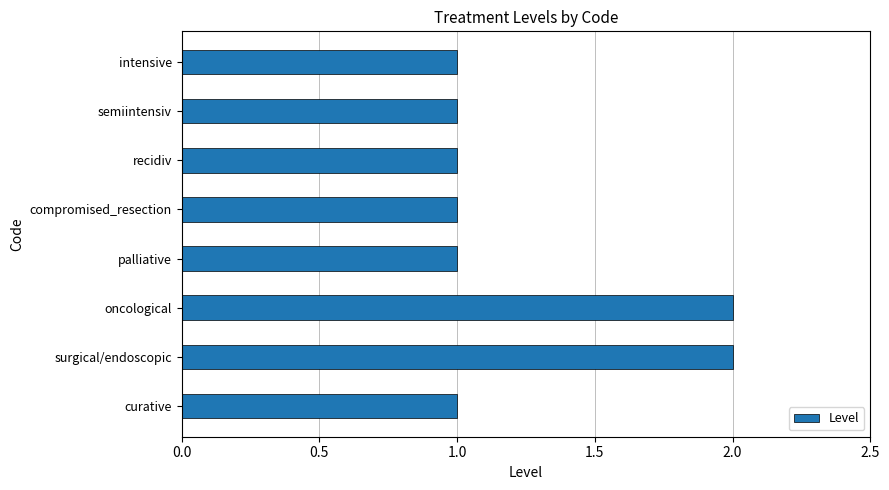

Between recidiv and oncological, which is larger?

oncological